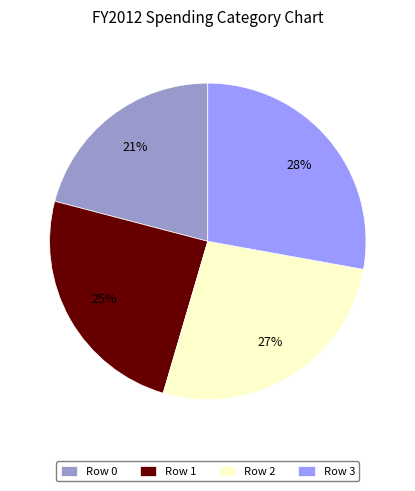

Between Row 1 and Row 0, which is larger?

Row 1